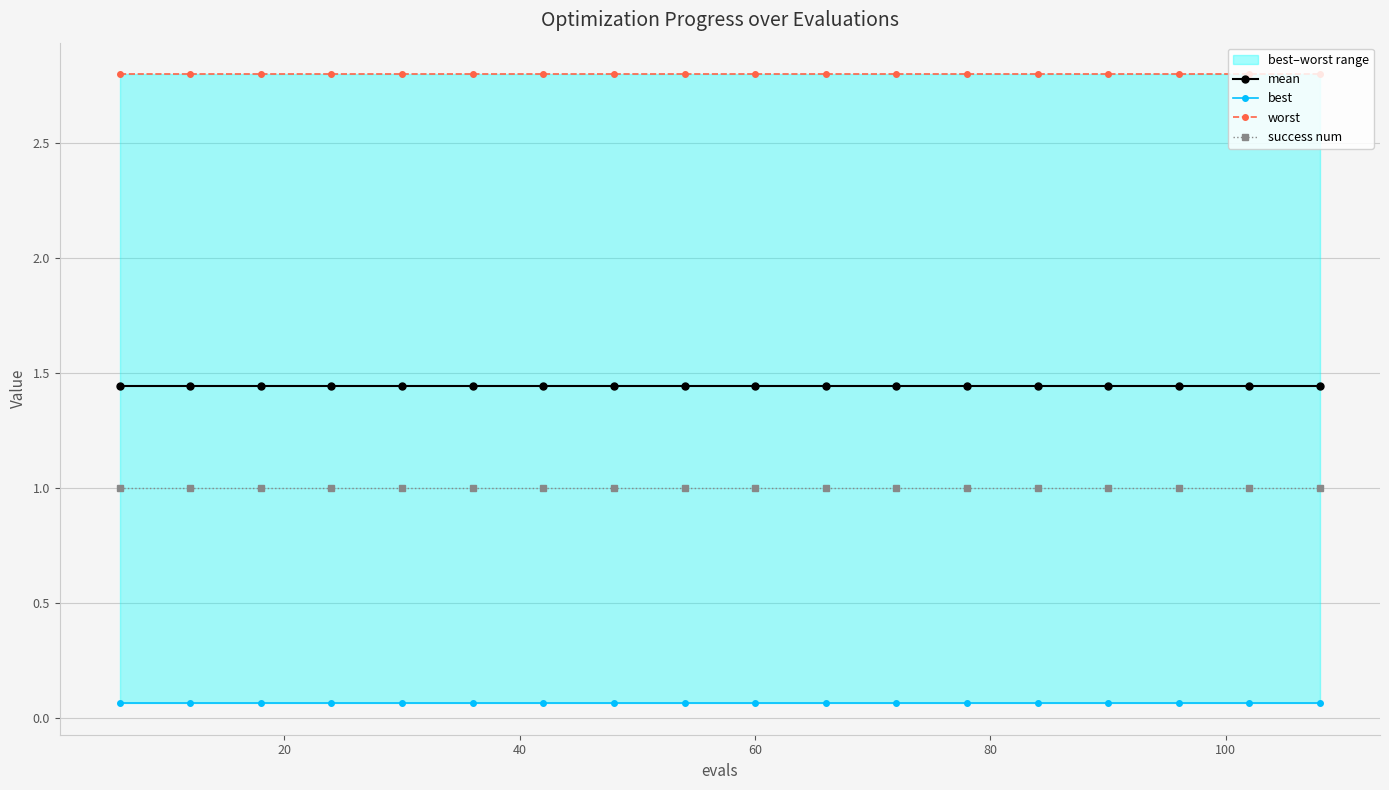

True or false: success num and mean intersect in this chart.

False